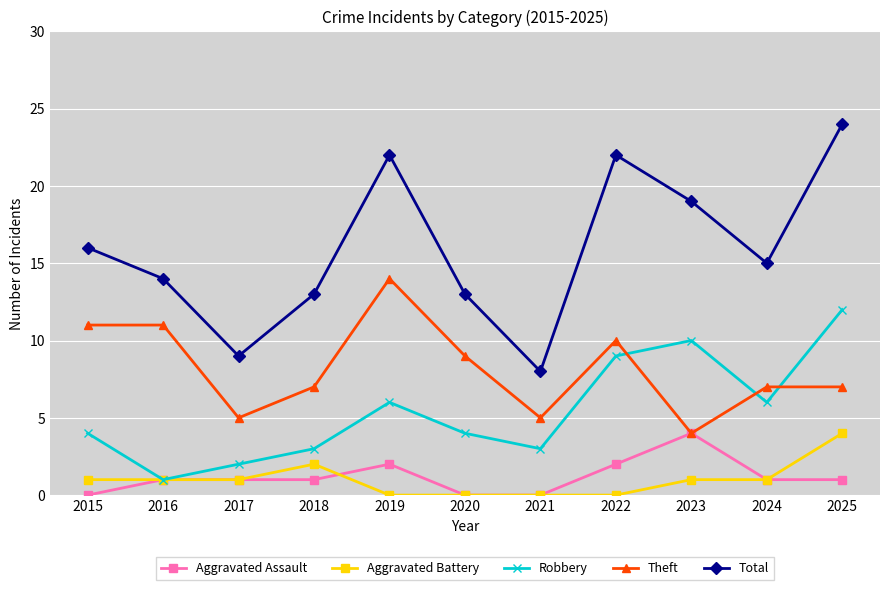

What is the difference between the highest and lowest values at 2023?

18